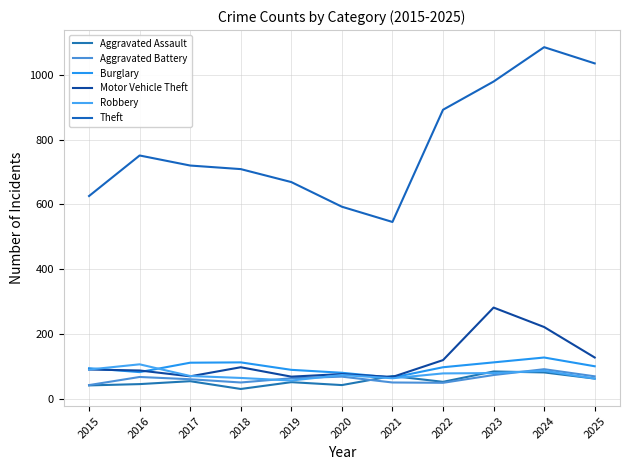

Reading right to left, list all the values displayed in this chart.

Aggravated Assault: 63	82	85	53	71	43	52	31	55	46	42
Aggravated Battery: 70	92	74	50	51	69	64	51	61	68	43
Burglary: 101	128	113	98	66	81	90	113	112	83	95
Motor Vehicle Theft: 128	222	282	120	68	77	69	98	70	88	91
Robbery: 63	87	80	79	64	74	57	65	71	107	91
Theft: 1035	1085	979	892	546	593	669	709	720	751	626